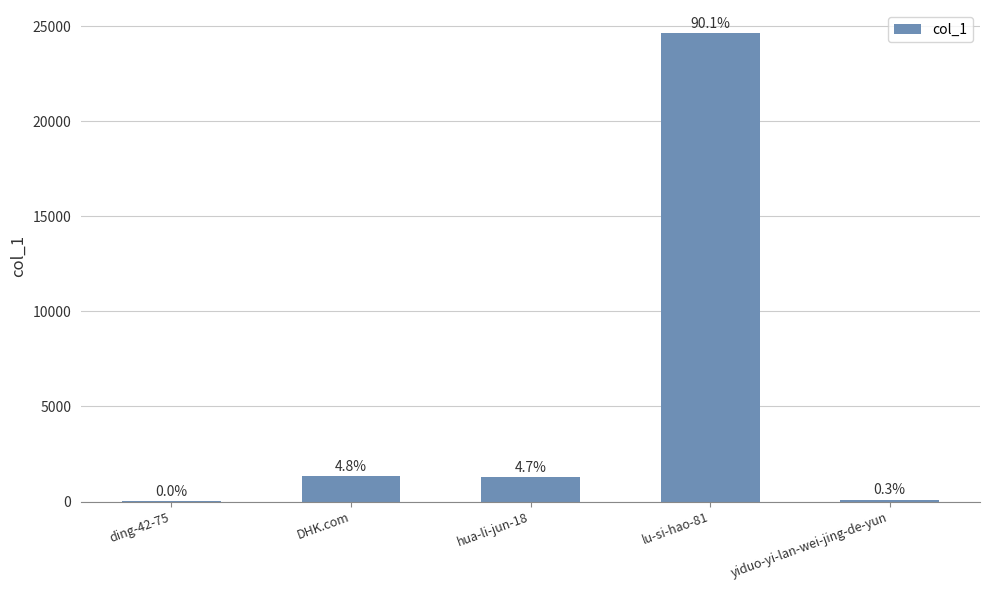

What is the ratio of the value at DHK.com to the value at ding-42-75?

146.9